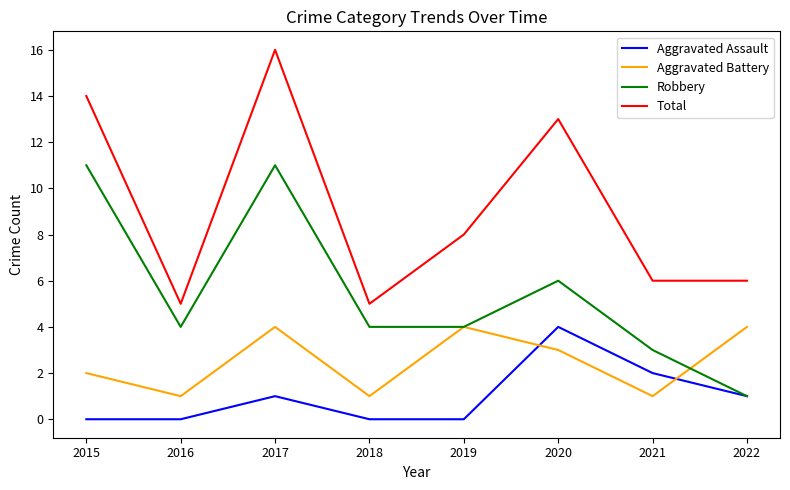

Reading right to left, what are all the values shown in this chart?

Aggravated Assault: 1	2	4	0	0	1	0	0
Aggravated Battery: 4	1	3	4	1	4	1	2
Robbery: 1	3	6	4	4	11	4	11
Total: 6	6	13	8	5	16	5	14